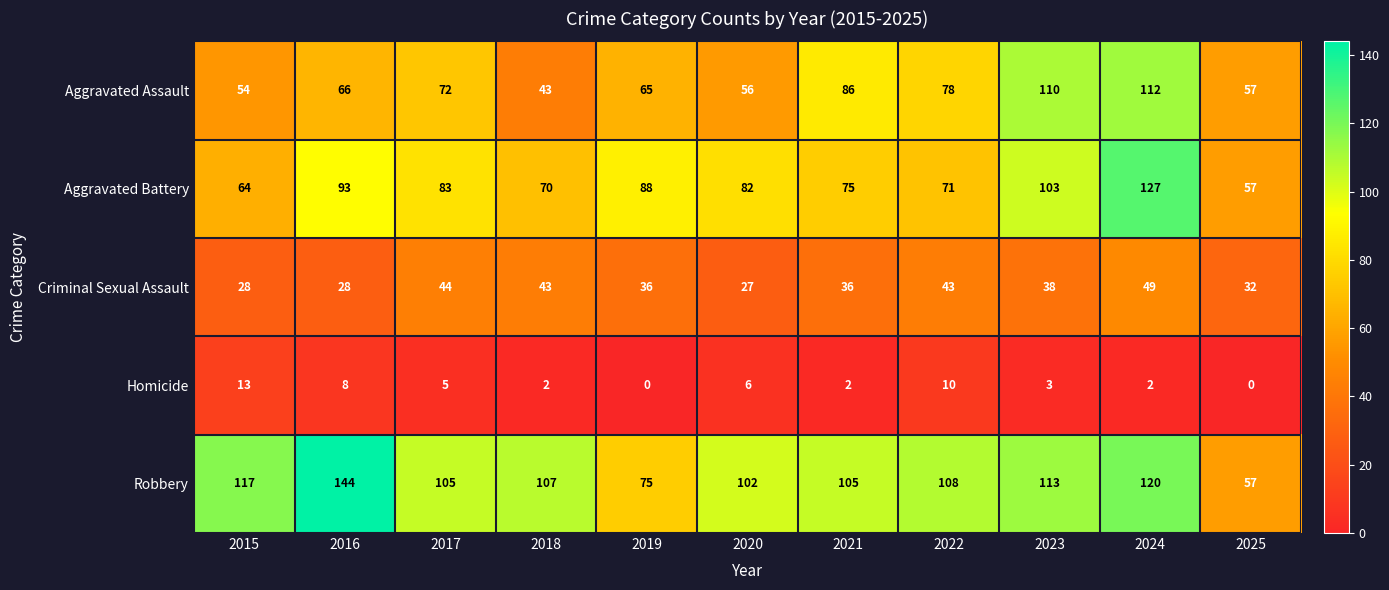

What is the sum of all Criminal Sexual Assault values?

404